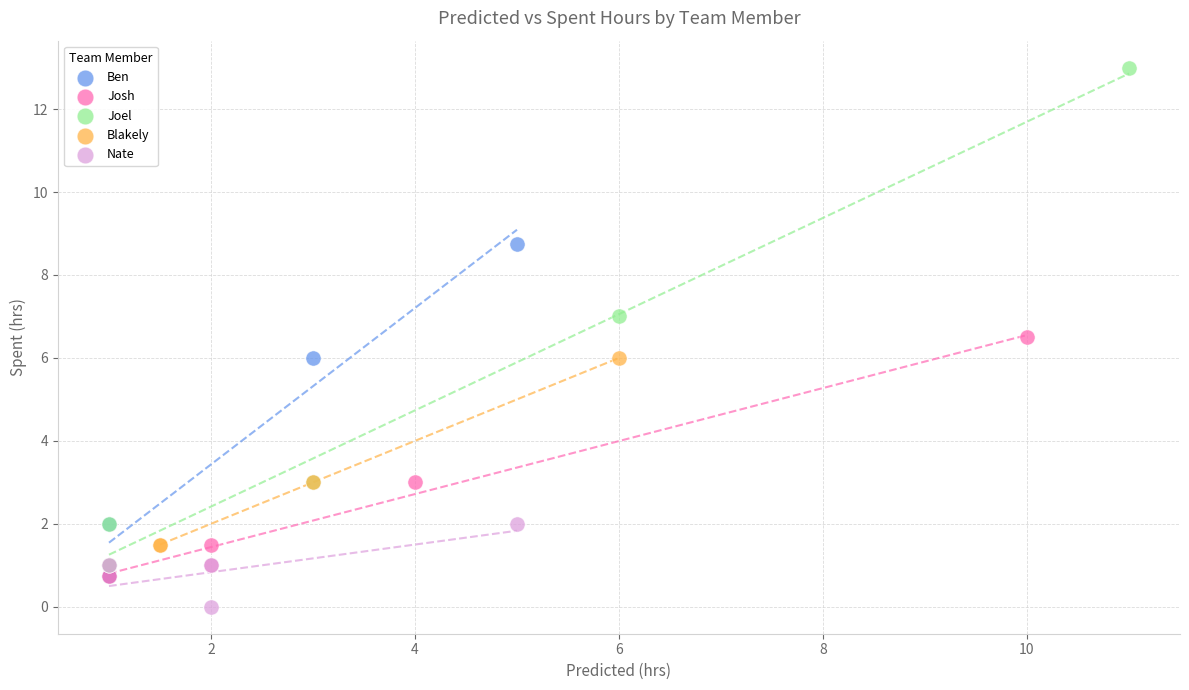

Which series contains the lowest Y value?

Nate